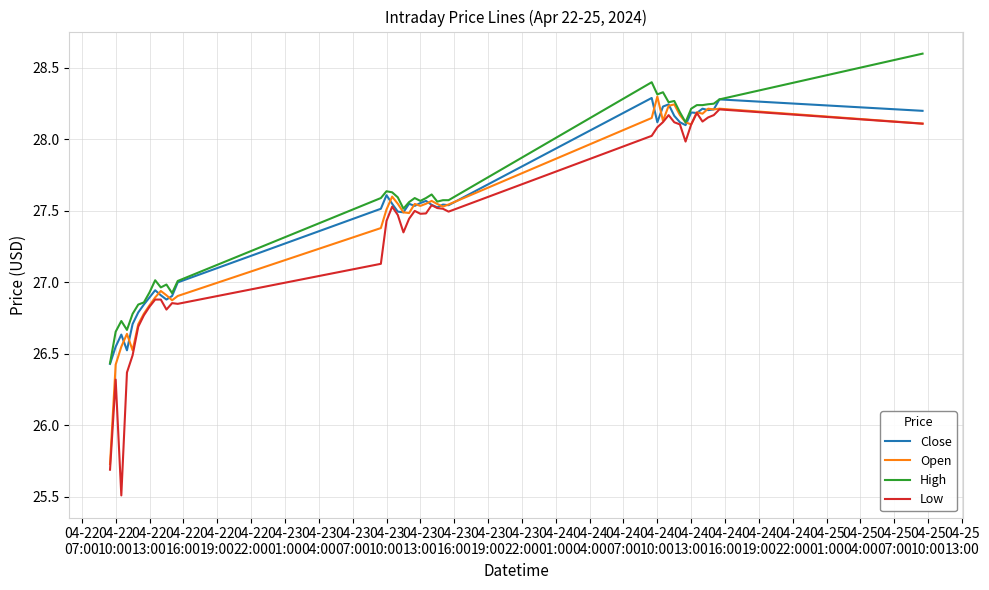

What is the greatest value displayed?

28.6